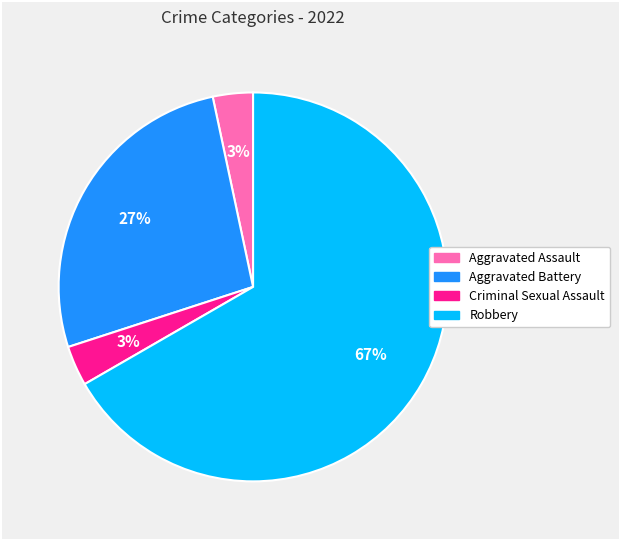

What percentage is the Aggravated Battery slice, to the nearest percent?

27%